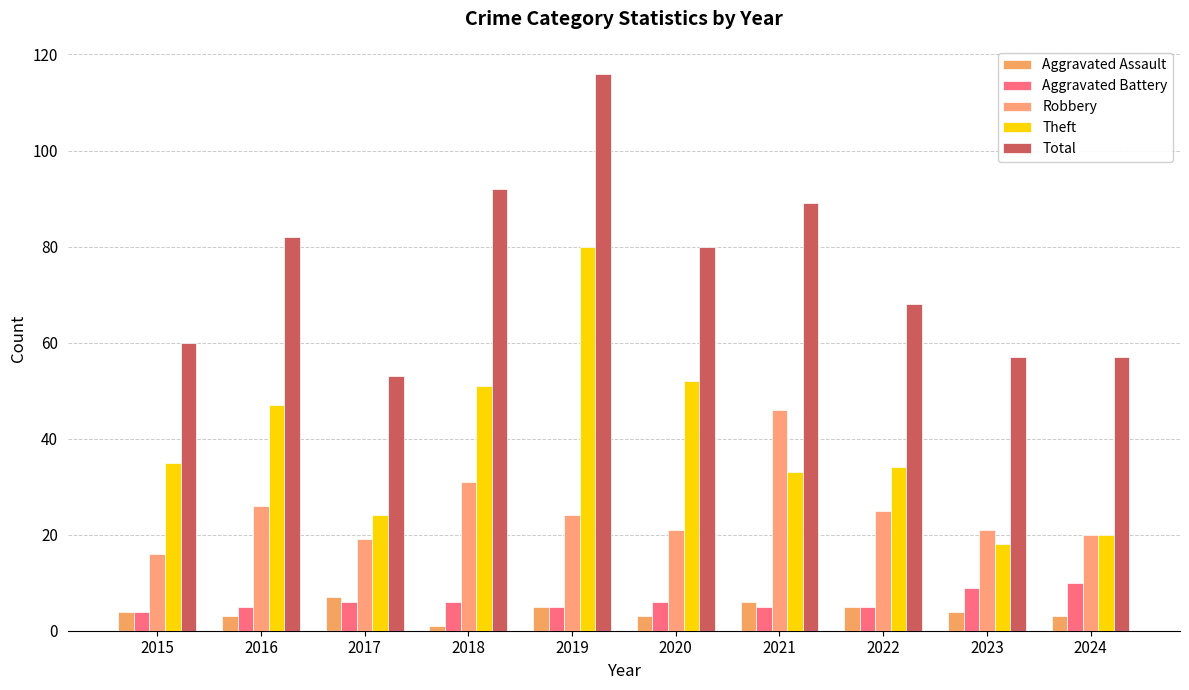

Between 2022 and 2023, which series saw the biggest shift?

Theft